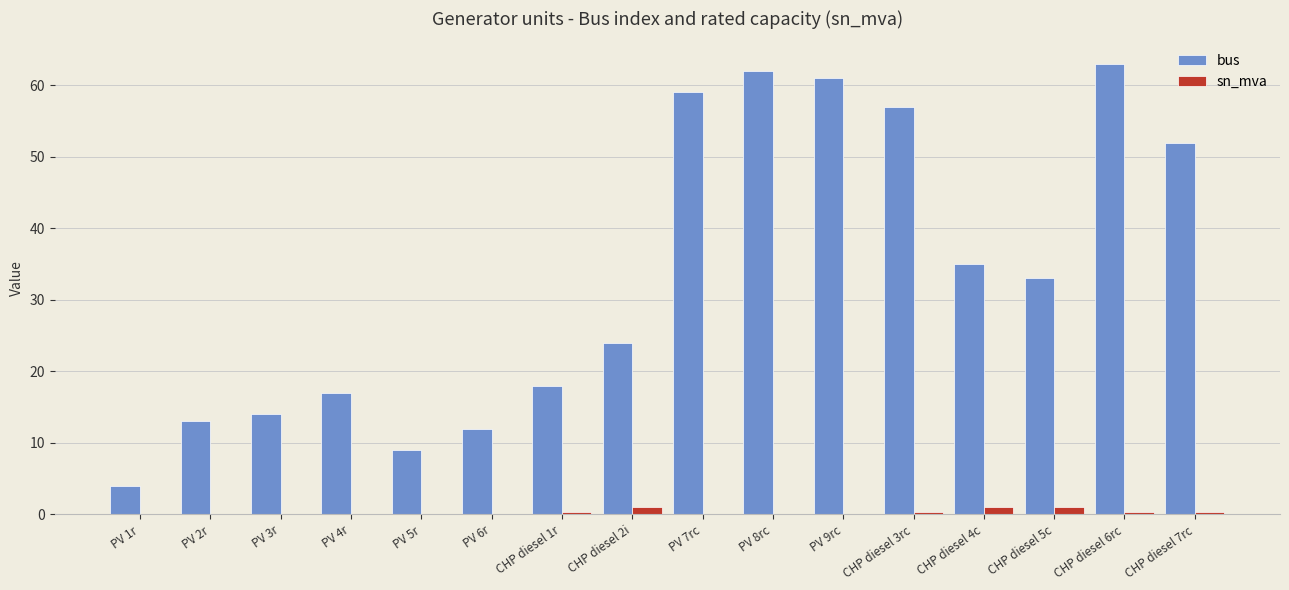

Between CHP diesel 1r and CHP diesel 7rc, which series saw the biggest shift?

bus